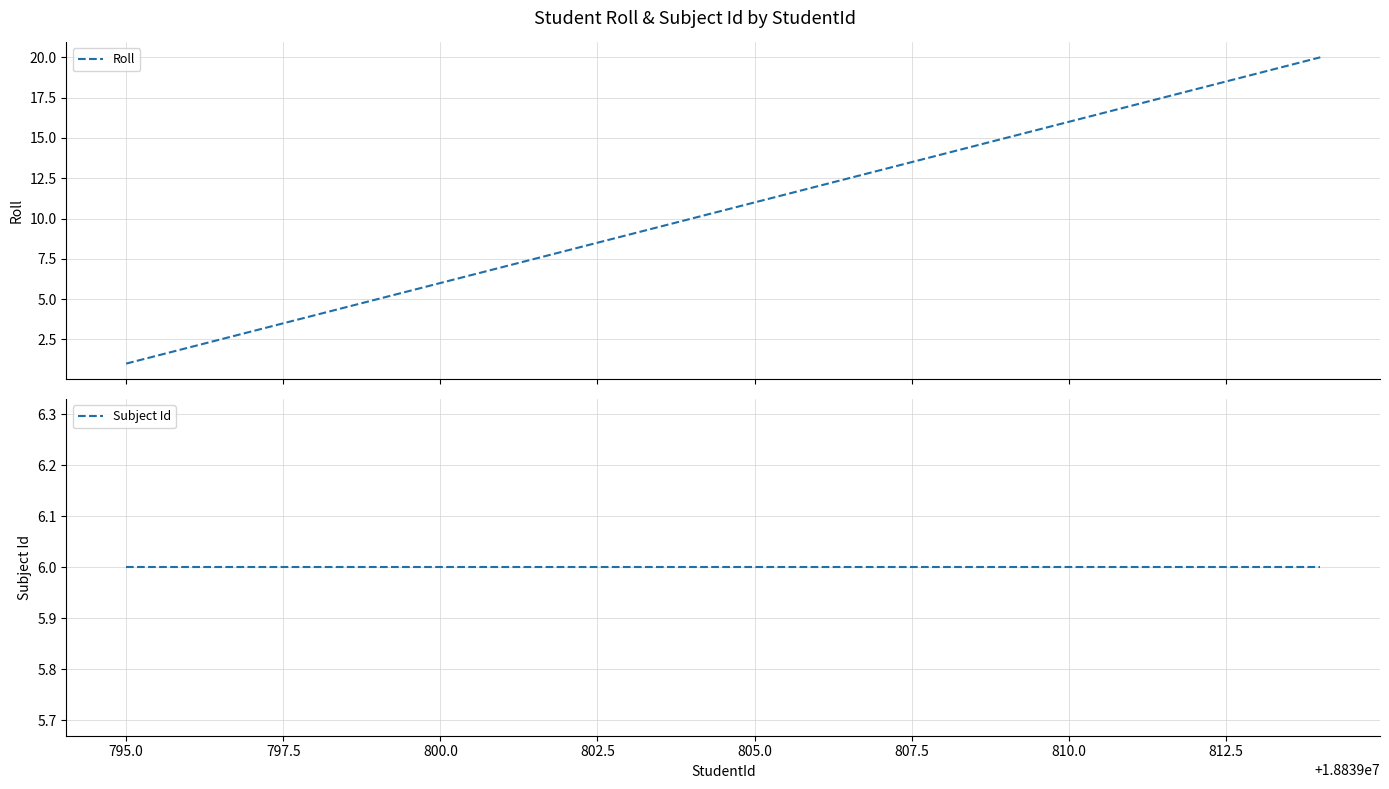

Between 812.5 and 10, which is larger?

10